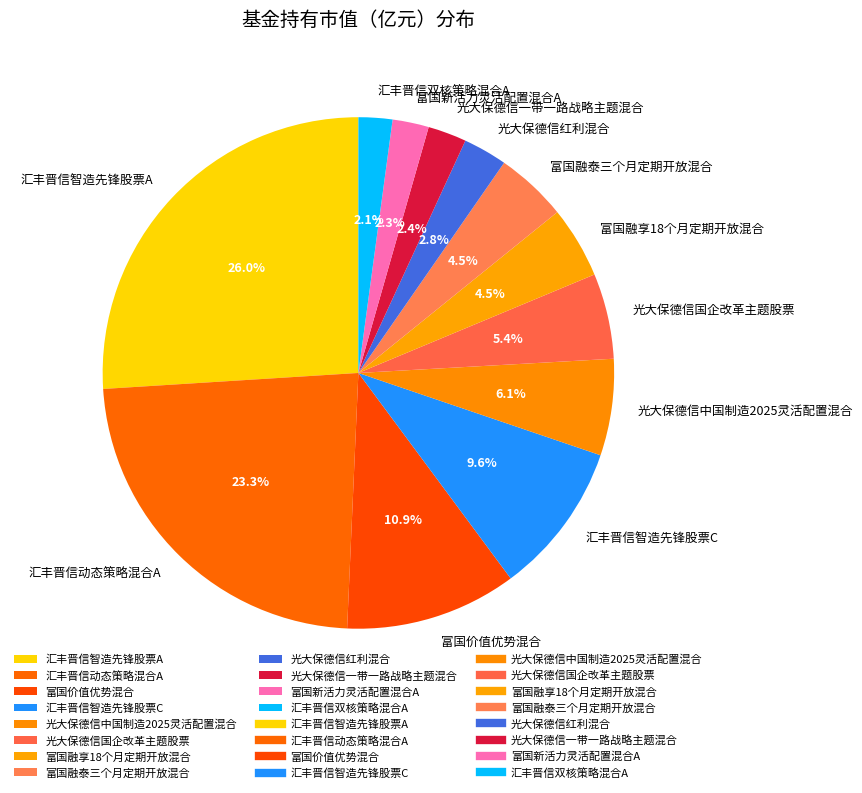

The 光大保德信国企改革主题股票 slice represents 18% of the pie. True or false?

False